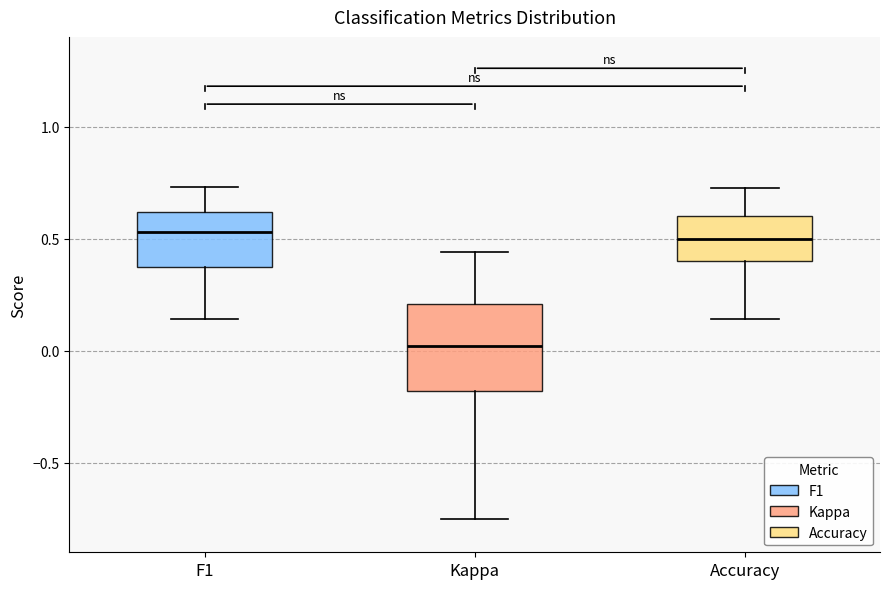

Comparing the boxes themselves (not the whiskers), which one is the tallest?

Kappa